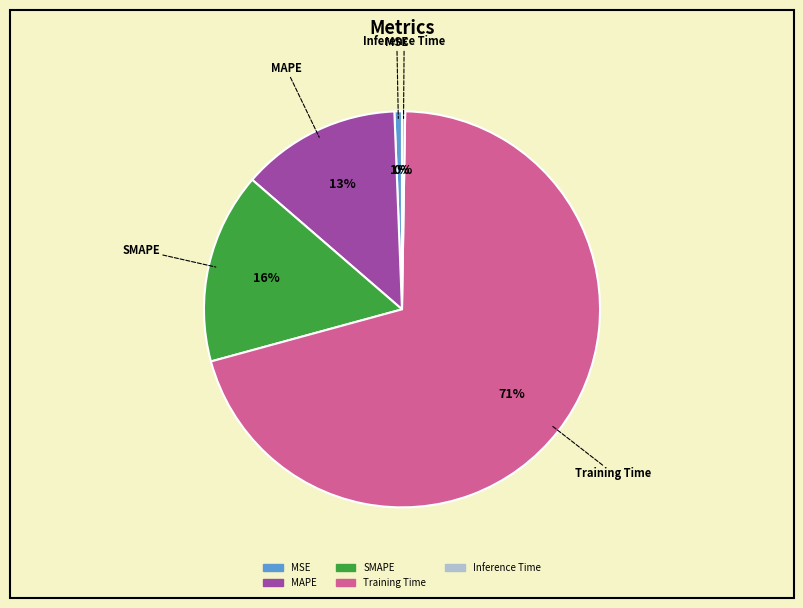

To the nearest percent, what portion does MAPE represent?

13%